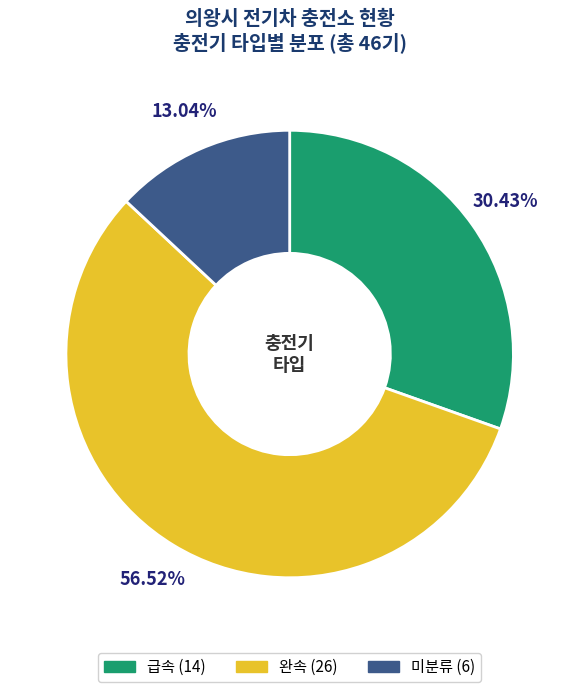

Is there any slice that represents more than half of the pie?

Yes